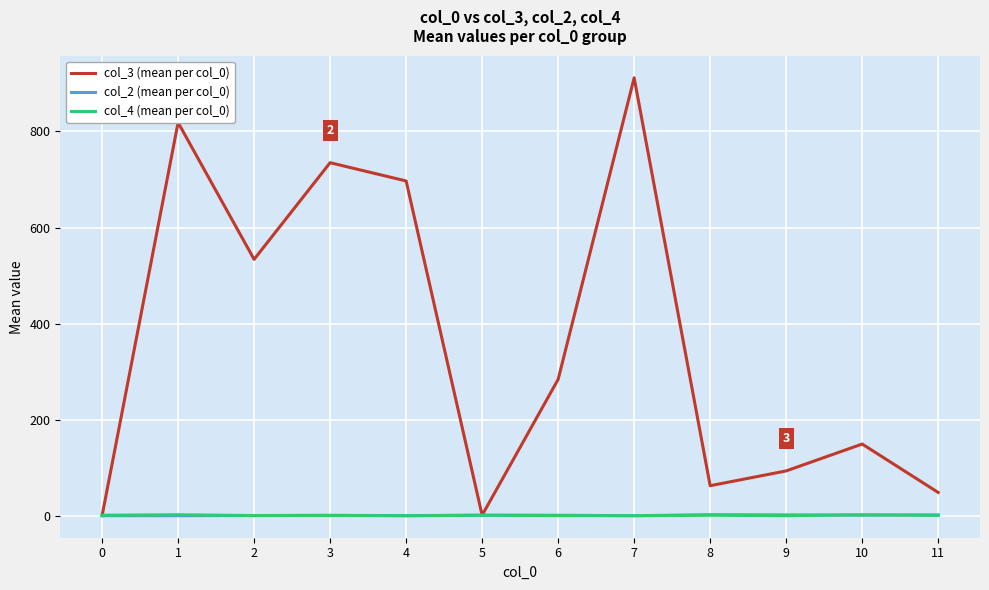

Which series has the largest range (max minus min)?

col_3 (mean per col_0)